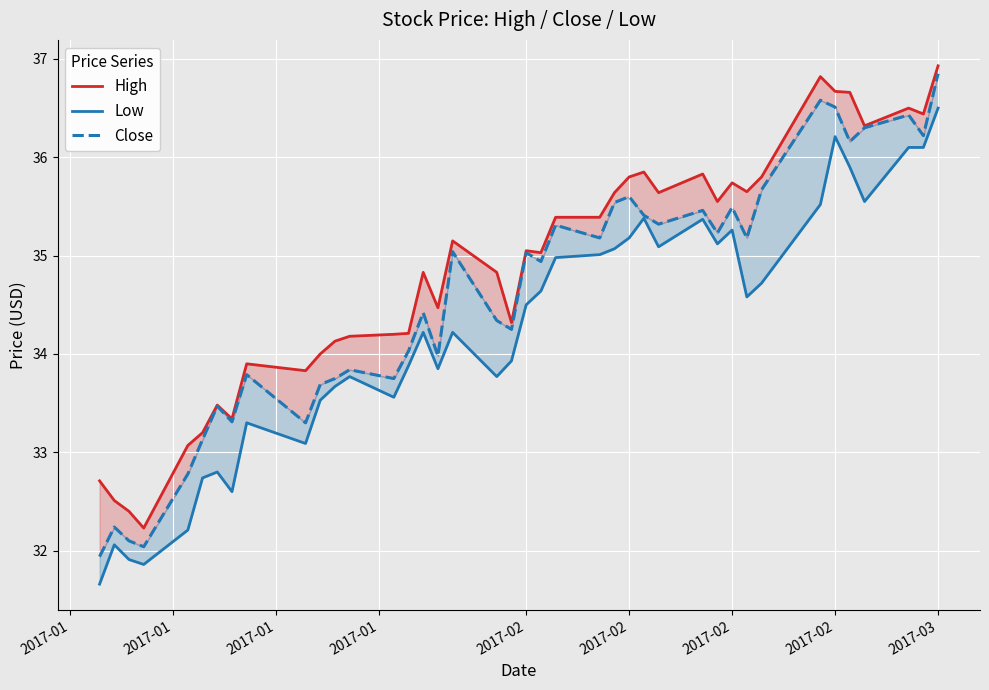

How many lines are shown in the chart?

3